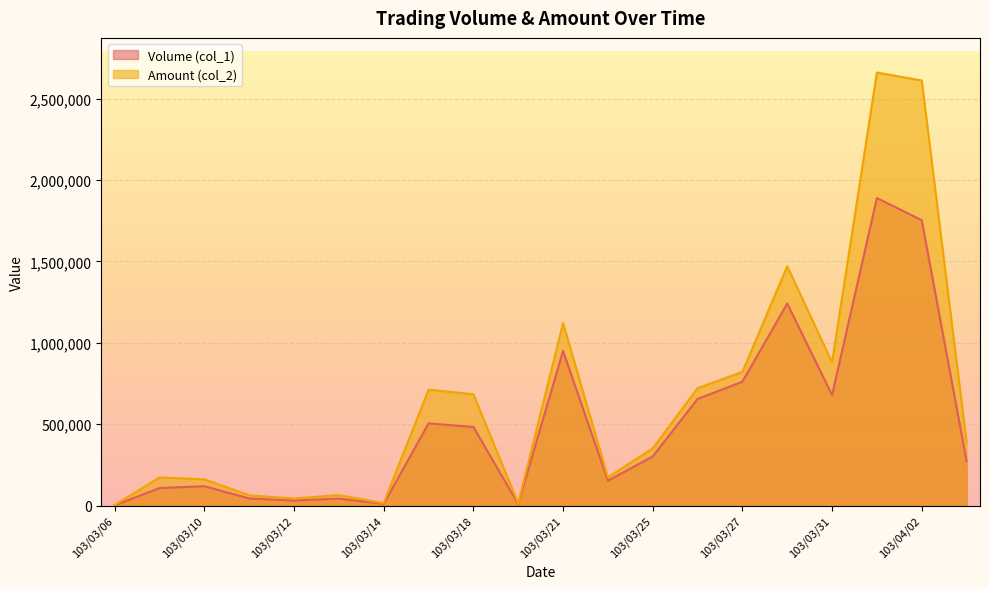

At which label does Volume (col_1) reach its minimum?

103/03/06